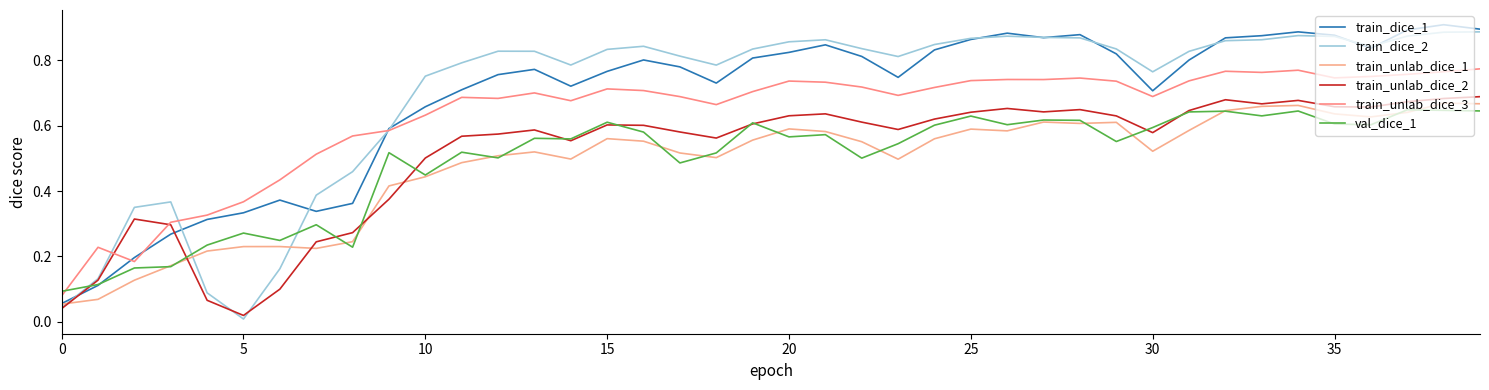

Does the chart display data point markers on the line(s)?

No